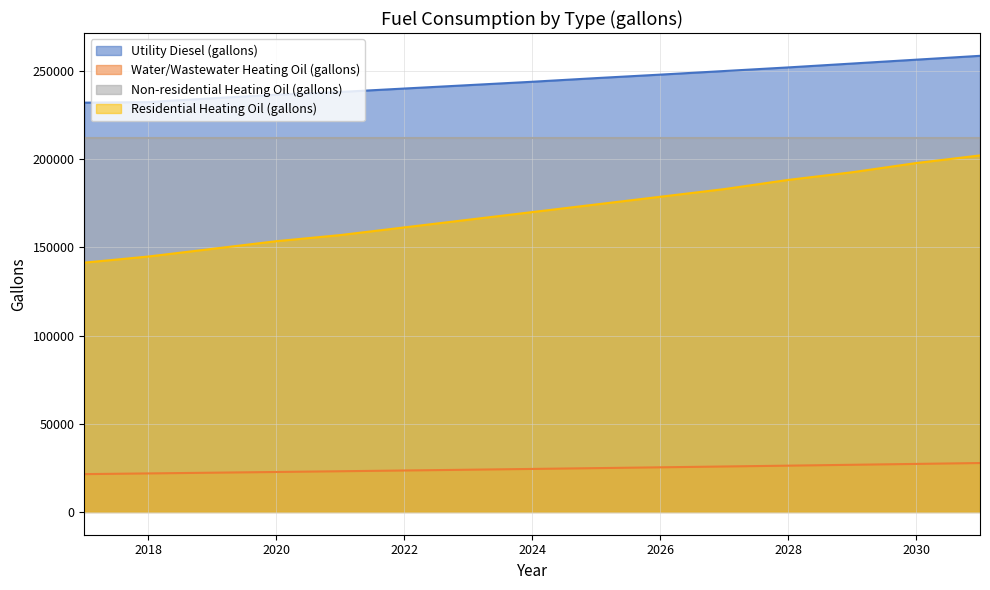

What is the spread (max minus min) of values at 2022?

216565.7